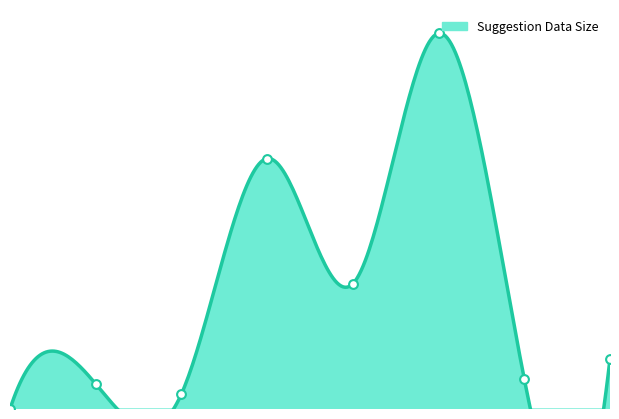

What is the change in value from 2 to 4?

+90